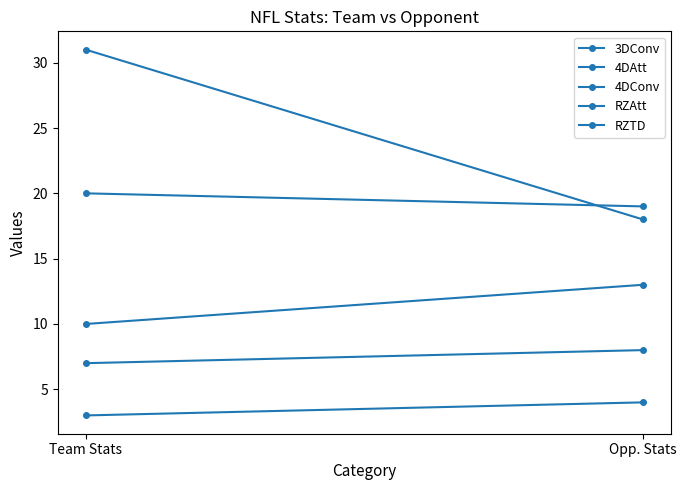

Where is RZAtt nearest to the value 19?

Opp. Stats